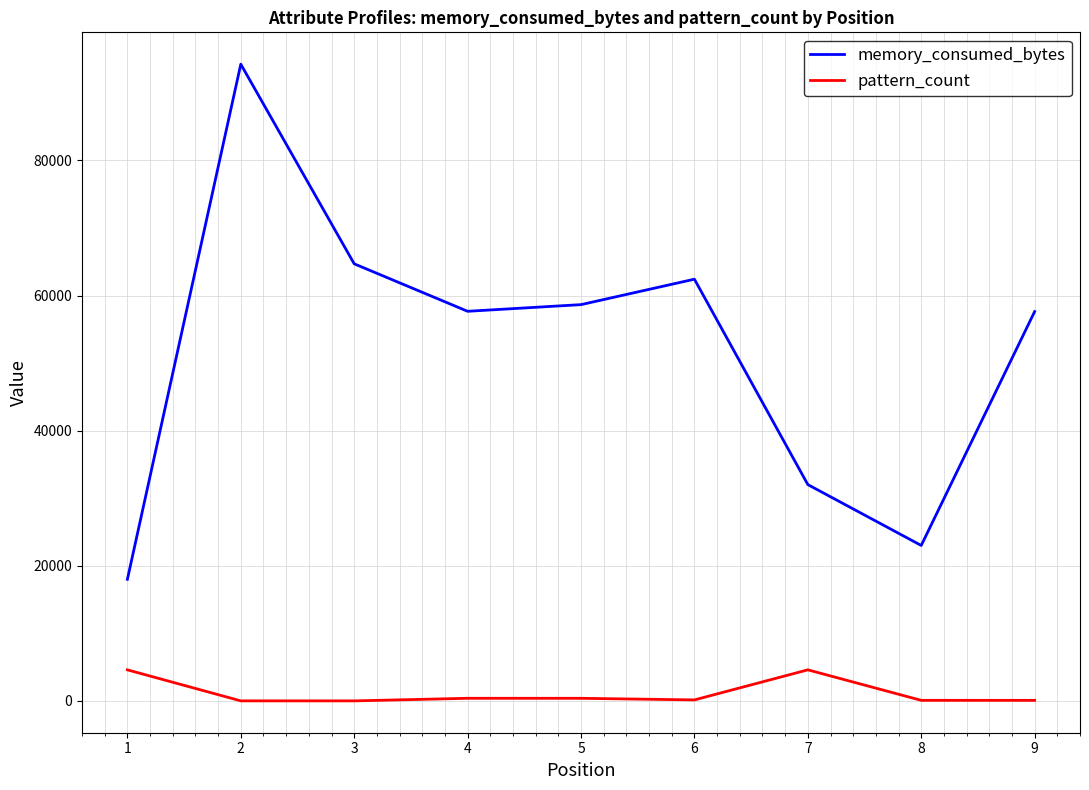

The memory_consumed_bytes series shows 18736 at 9. True or false?

False